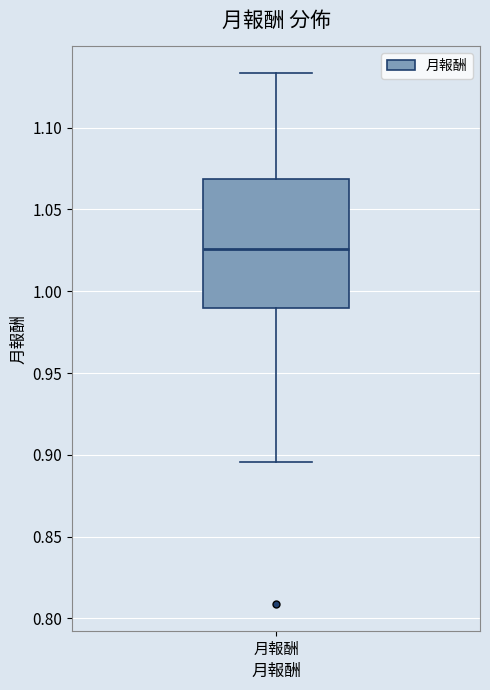

Where does the upper whisker of the box for 月報酬 end on the y-axis? The values are not printed on the chart, so give them approximately, as read against the axis.

1.135